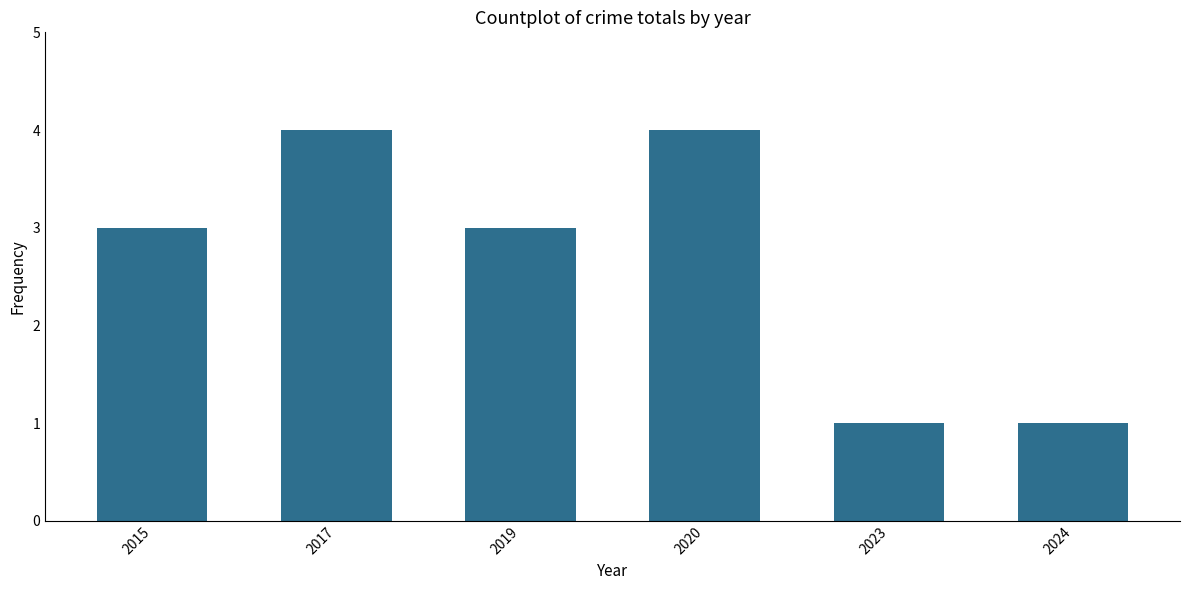

Reading left to right, transcribe all the data shown in this chart.

3	4	3	4	1	1